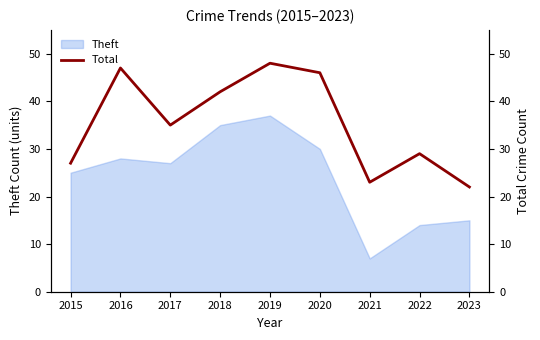

What is the value of the 7th point from the left?

23